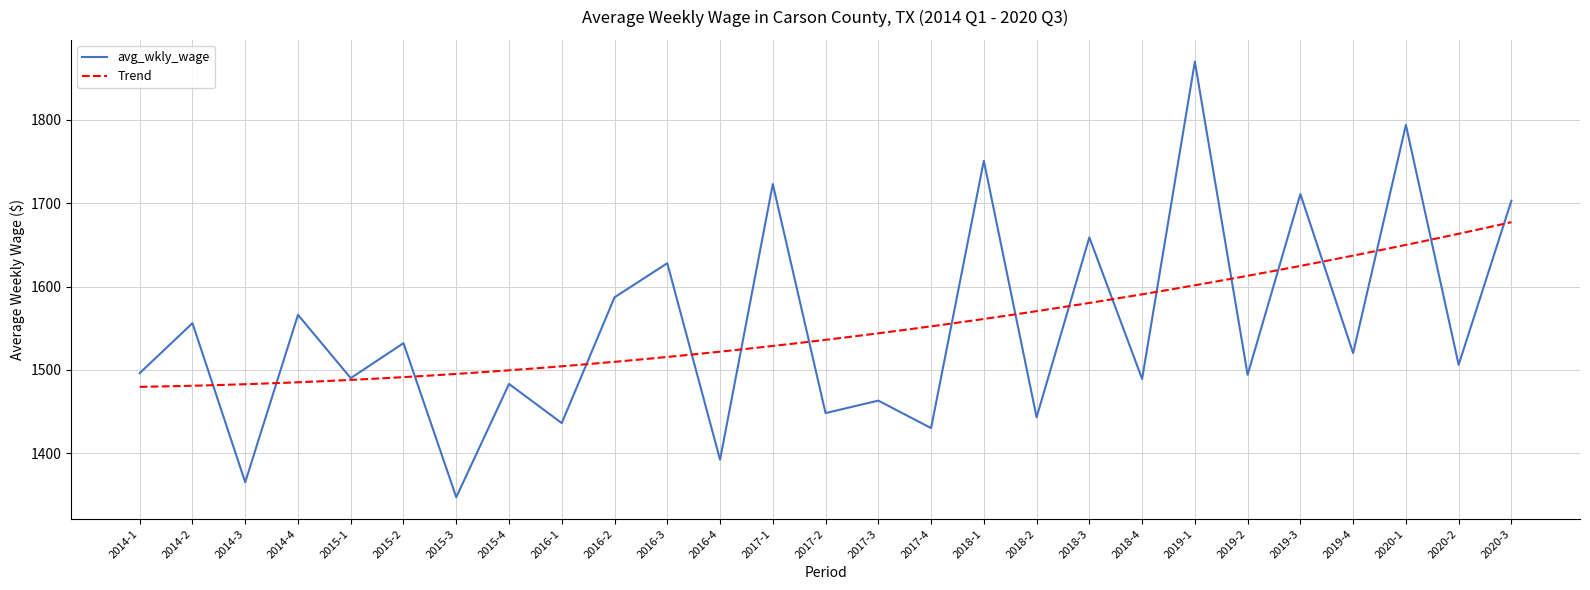

What is the label of the 8th point from the right?

2018-4